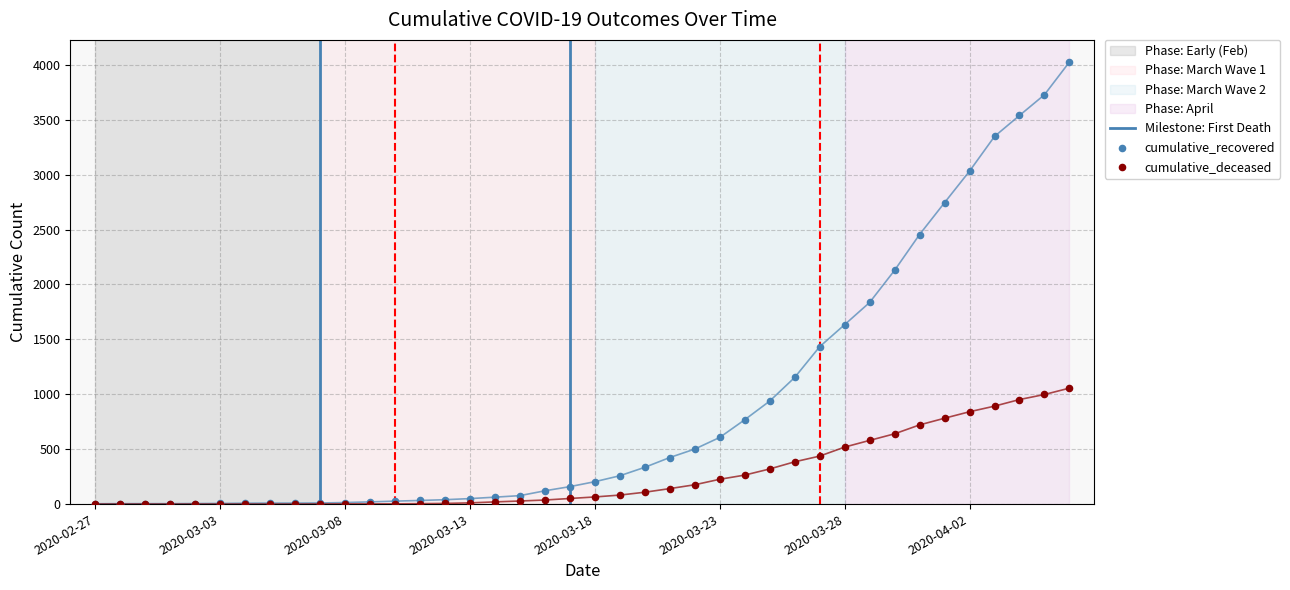

Which series has the largest total across all categories?

cumulative_recovered